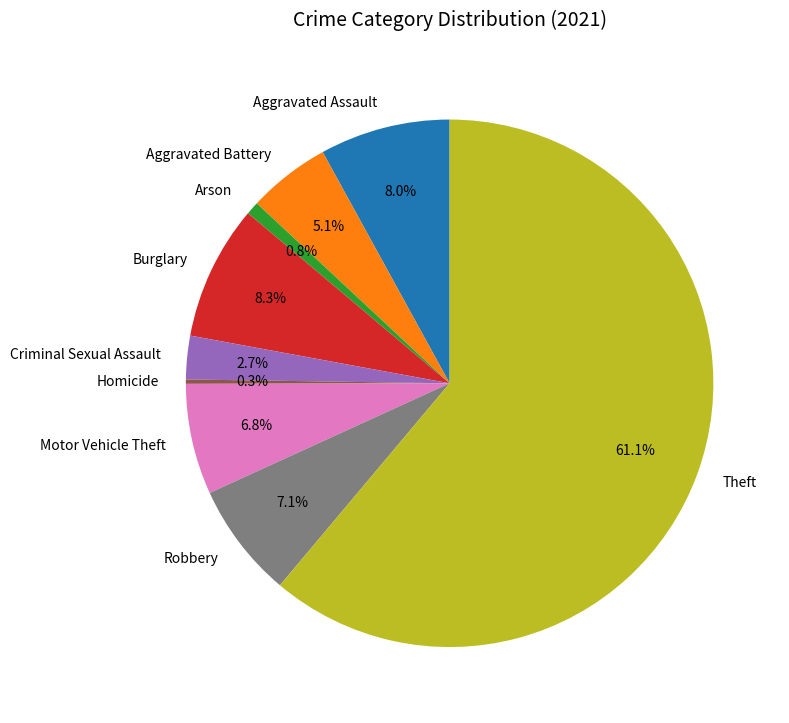

Which slice represents more than half of the pie?

Theft